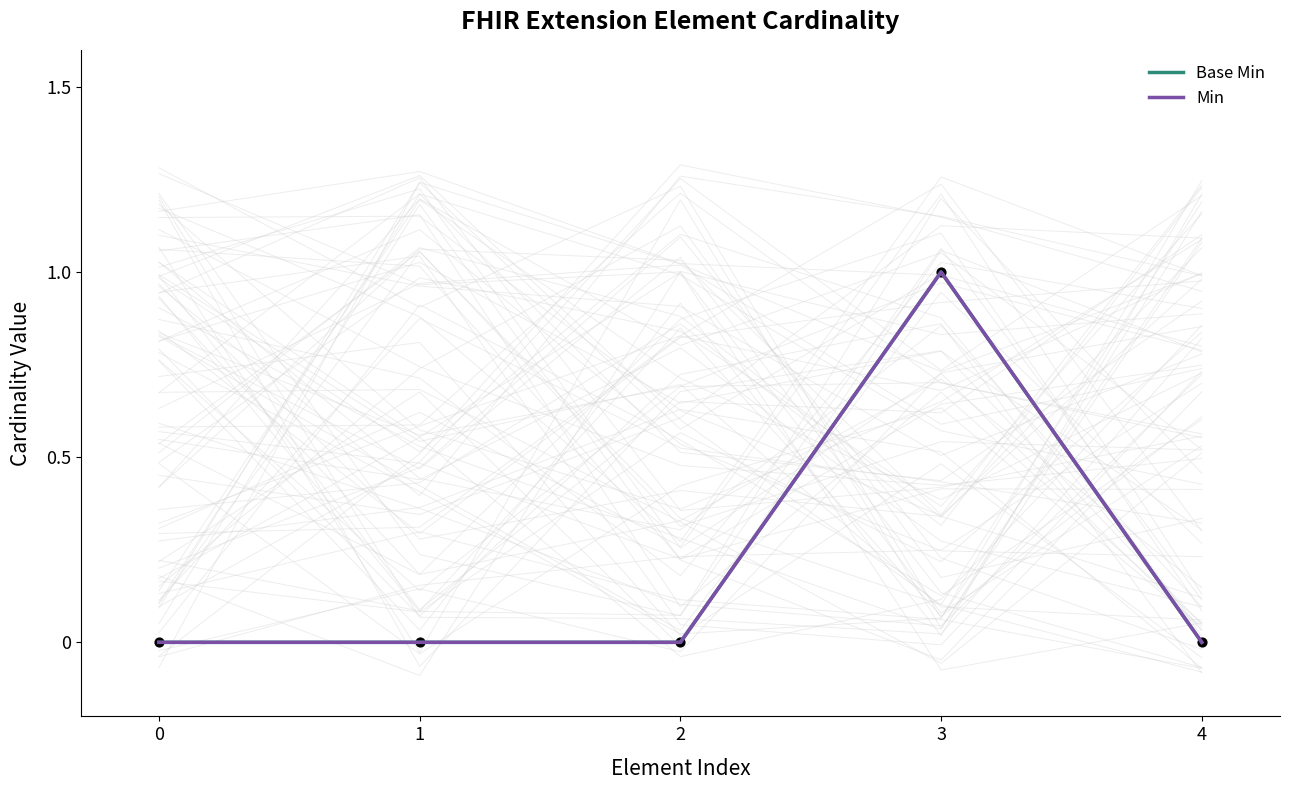

What are all the series names shown in the legend?

Base Min, Min